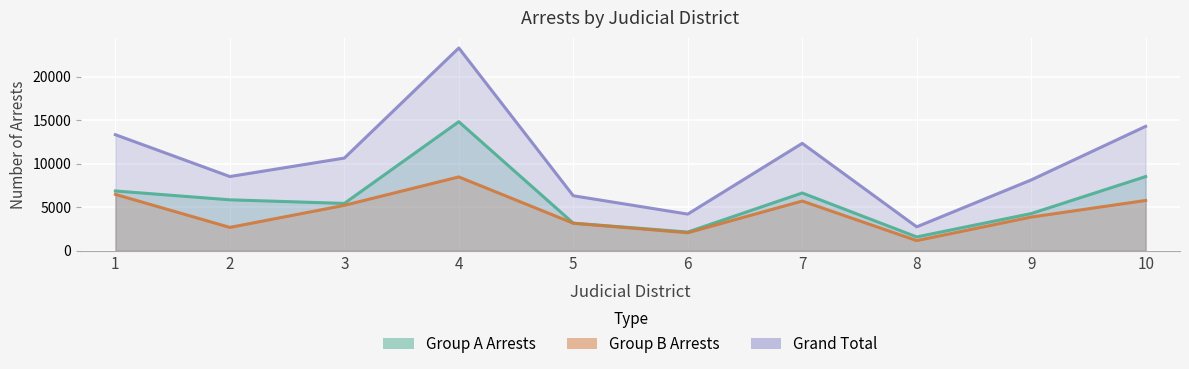

Rank the series by their average value, from highest to lowest.

Grand Total, Group A Arrests, Group B Arrests